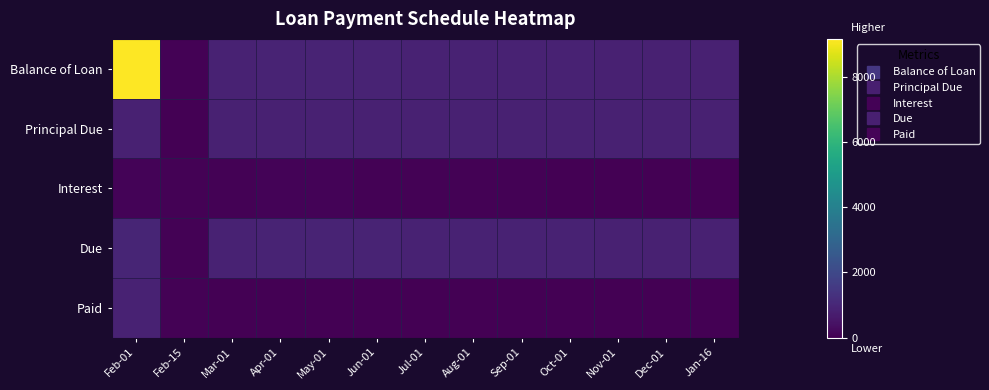

List the series in order of their peak value, highest first.

Balance of Loan, Due, Paid, Principal Due, Interest